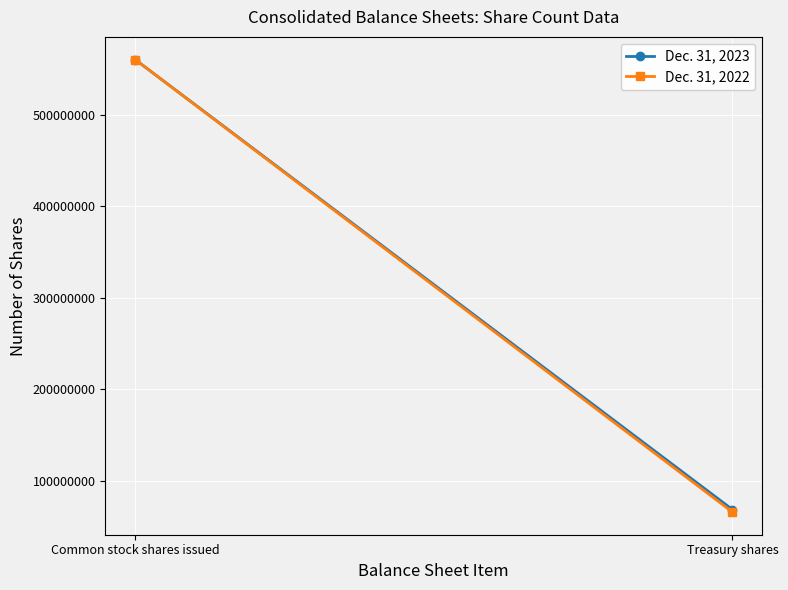

At which label is Dec. 31, 2022 closest to 313248777?

Common stock shares issued